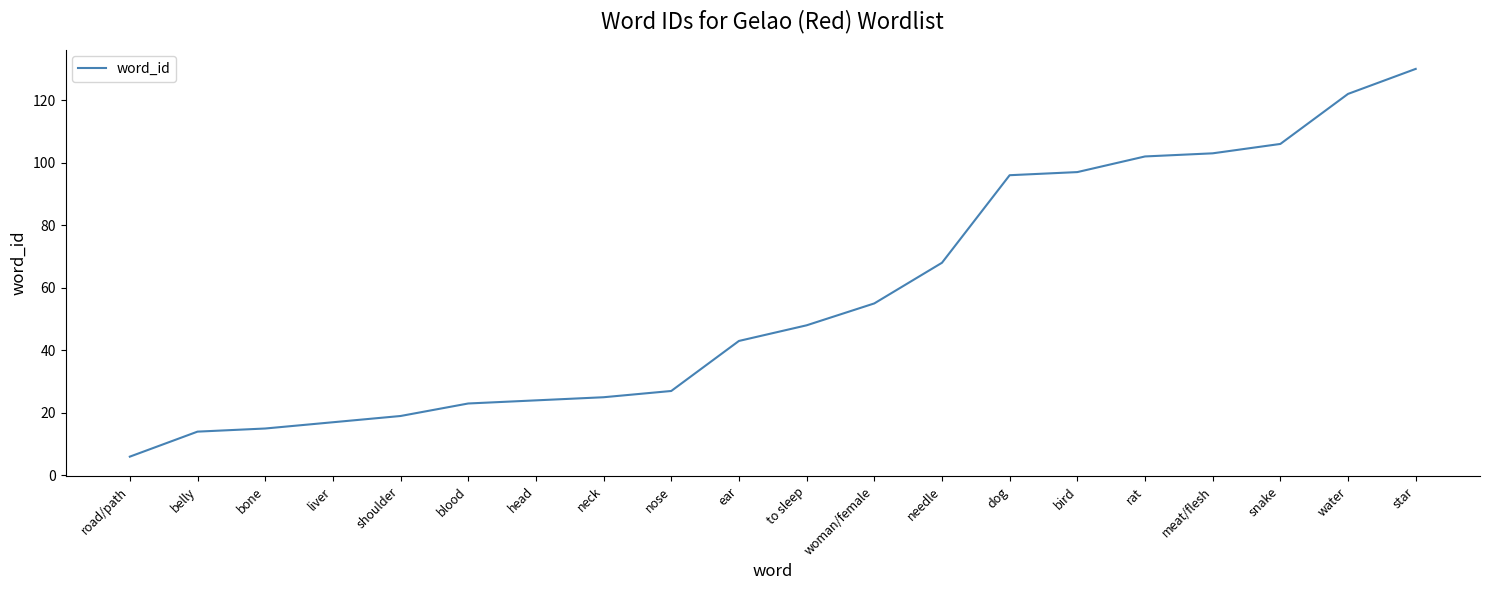

What position from the left is to sleep?

11